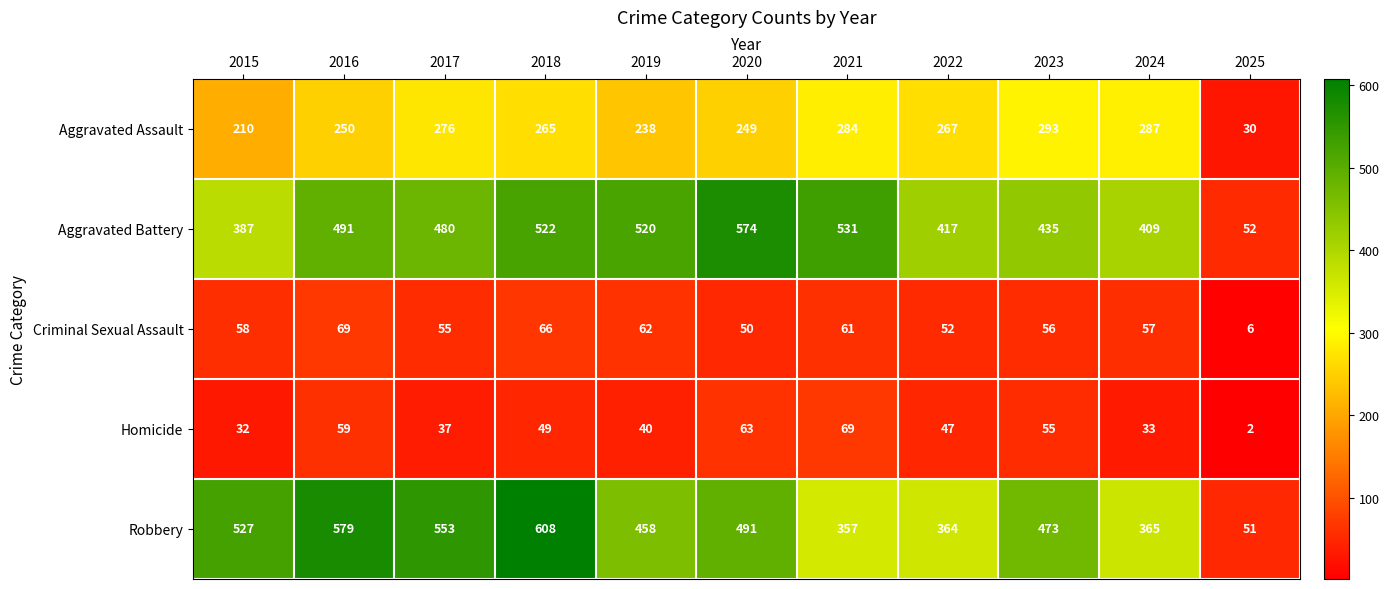

Which series has the largest total across all categories?

Robbery